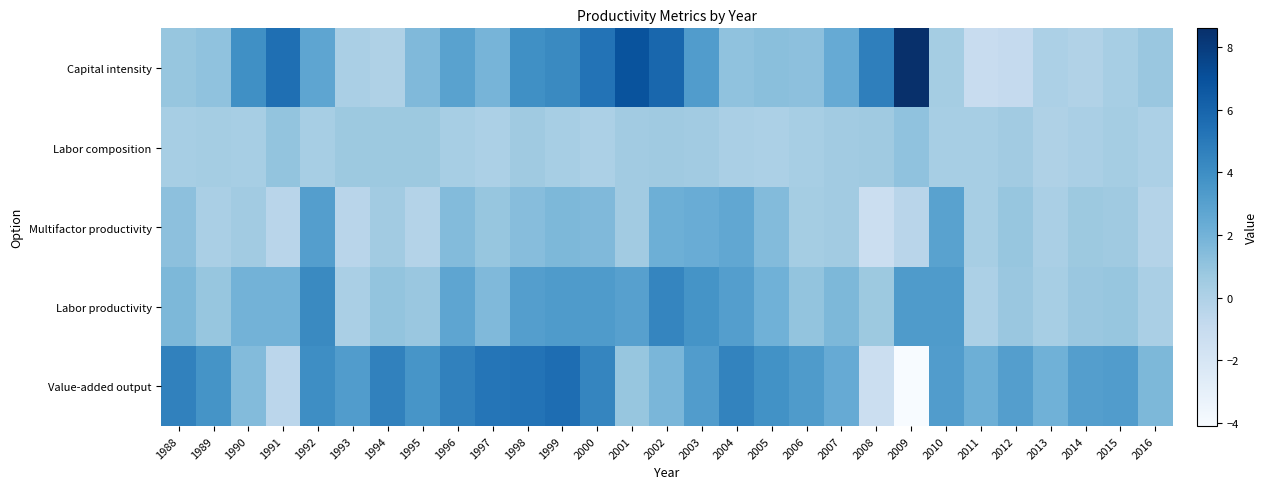

Between 1996 and 2014, which is larger?

1996